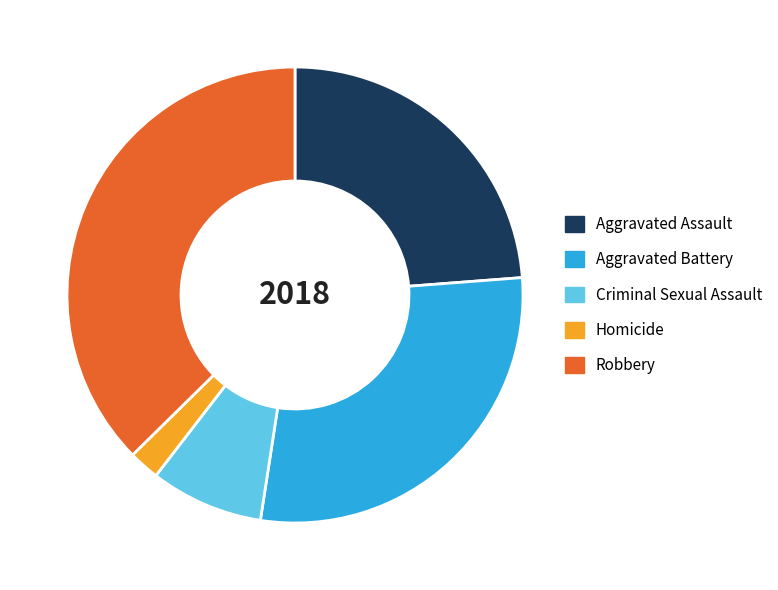

How many segments does this pie chart have?

5